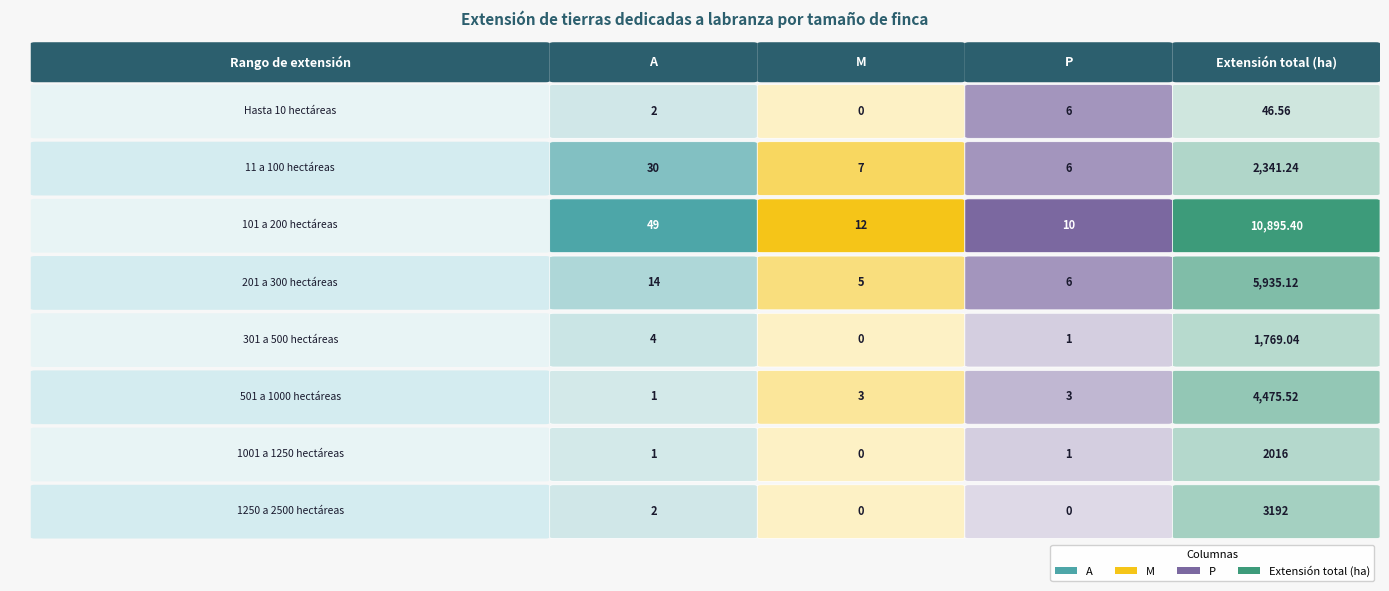

Reading left to right, list all the values displayed in this chart.

Hasta 10 hectáreas: 2.0	0.0	6.0	46.6
11 a 100 hectáreas: 30.0	7.0	6.0	2341.2
101 a 200 hectáreas: 49.0	12.0	10.0	10895.4
201 a 300 hectáreas: 14.0	5.0	6.0	5935.1
301 a 500 hectáreas: 4.0	0.0	1.0	1769.0
501 a 1000 hectáreas: 1.0	3.0	3.0	4475.5
1001 a 1250 hectáreas: 1.0	0.0	1.0	2016.0
1250 a 2500 hectáreas: 2.0	0.0	0.0	3192.0